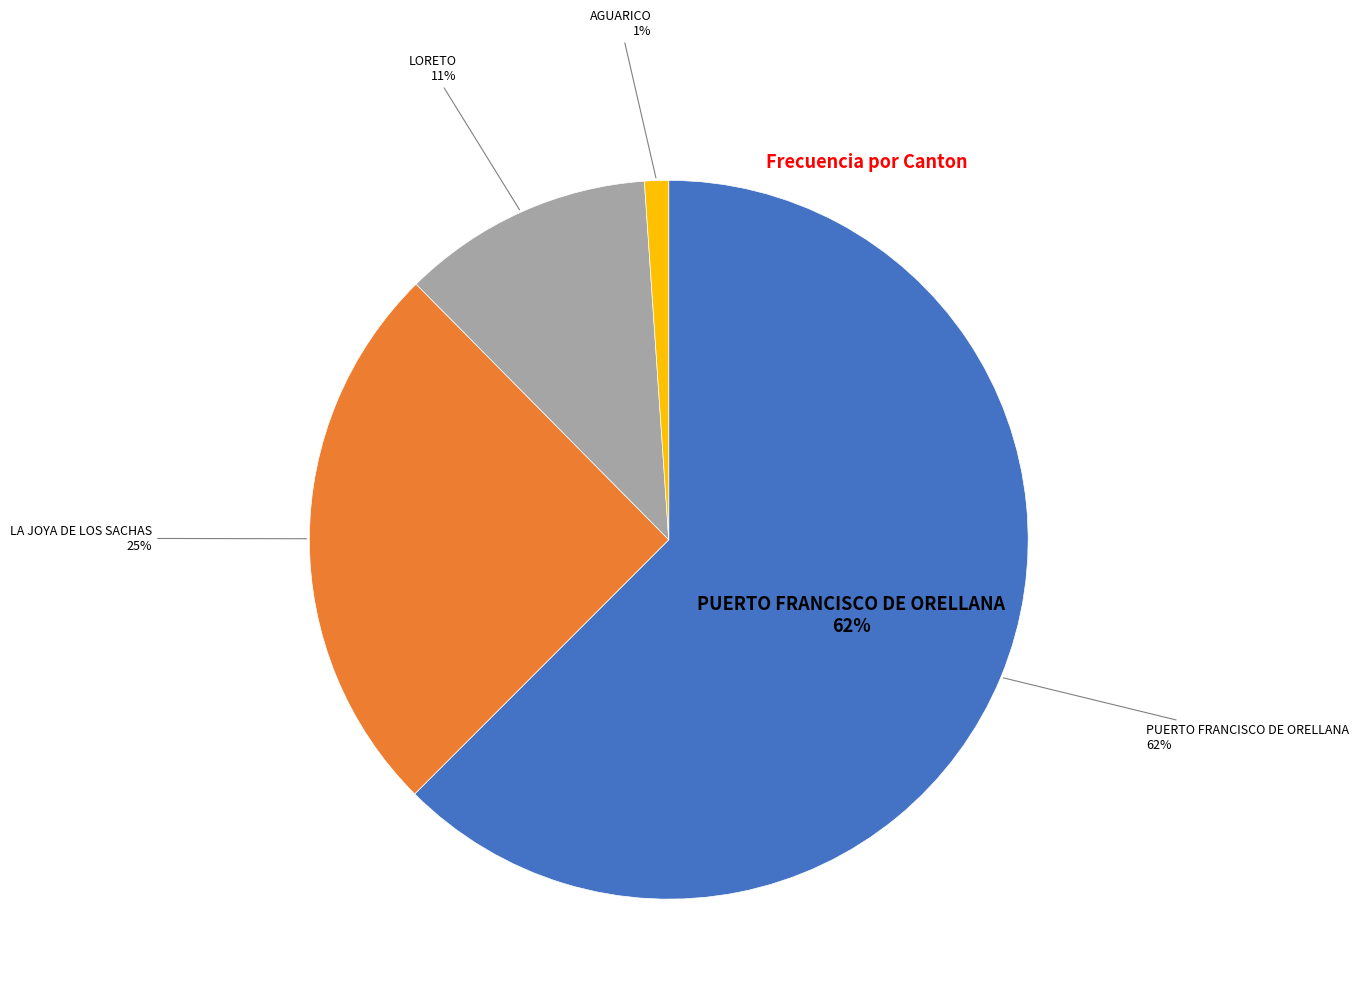

To the nearest percent, what portion does PUERTO FRANCISCO DE ORELLANA represent?

62%